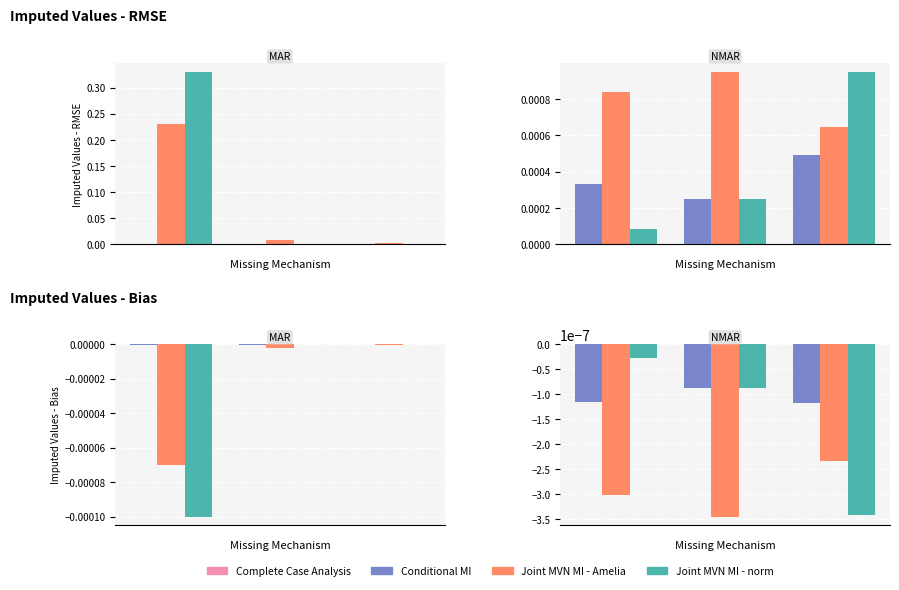

Which series has the largest range (max minus min)?

Joint MVN MI - norm